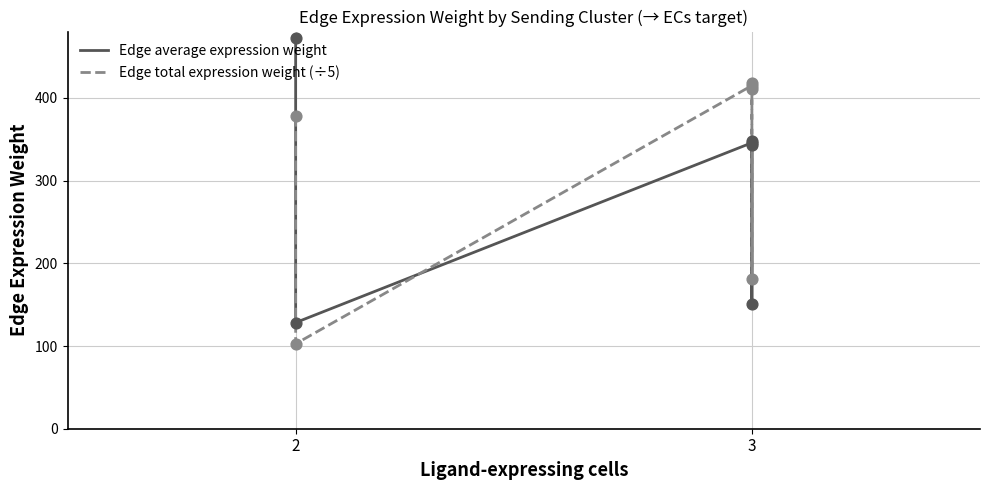

What is the total value across all series at 2?

850.1